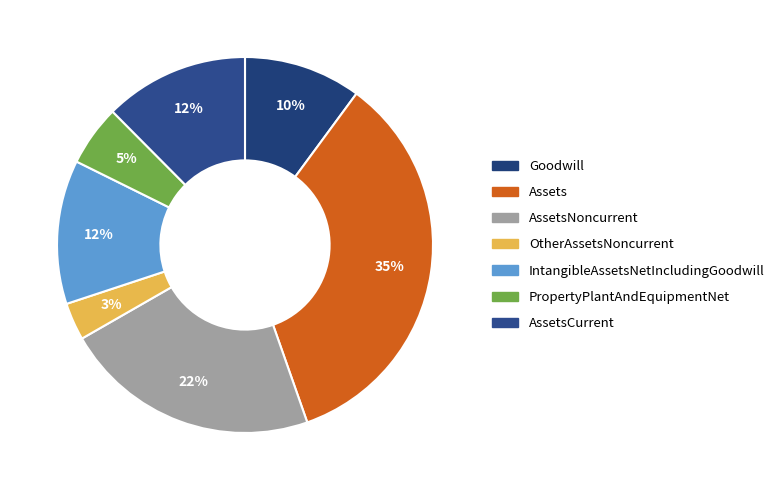

To the nearest percent, what is the average slice percentage?

14%